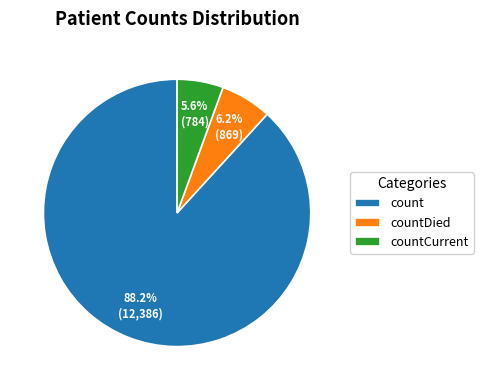

To the nearest percent, what portion does countCurrent represent?

6%